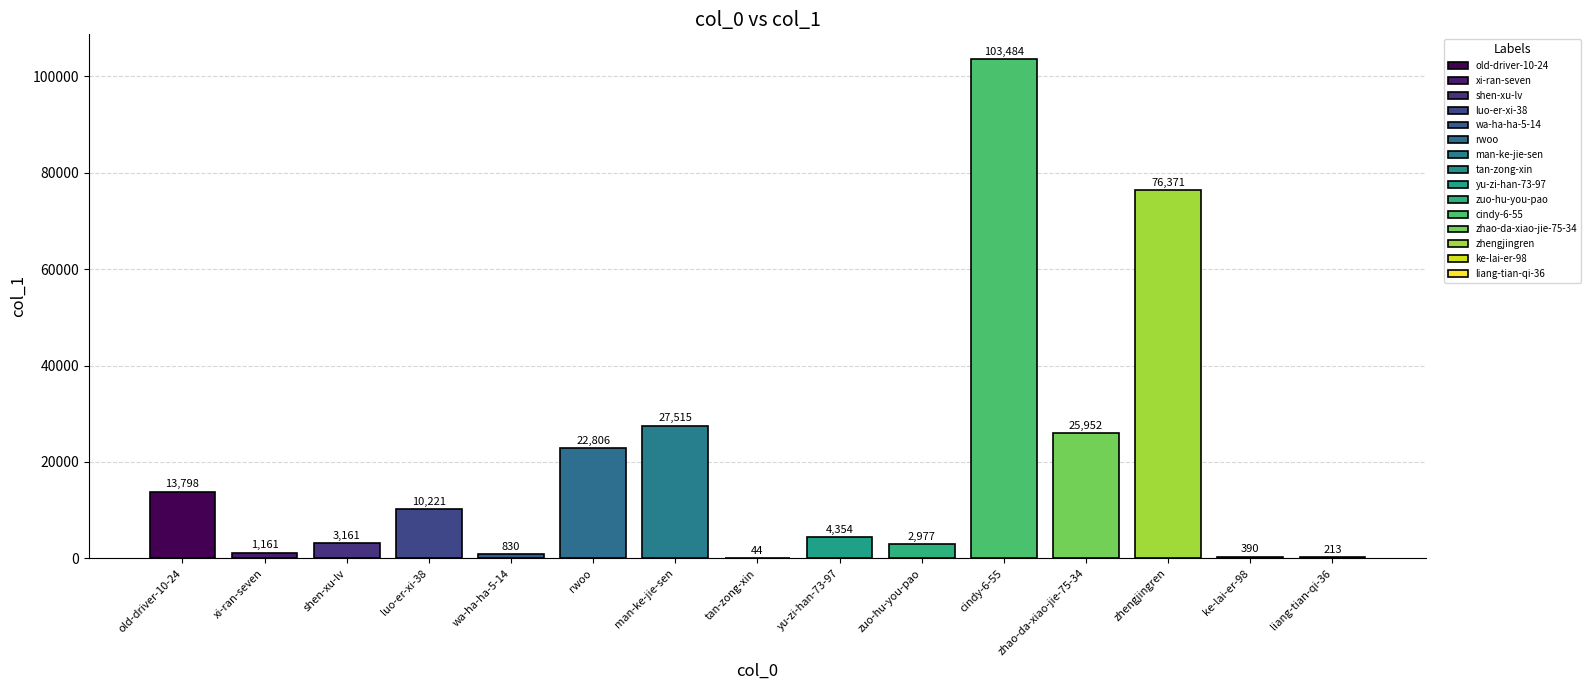

What value does the data have at man-ke-jie-sen, to the nearest 100?

27500